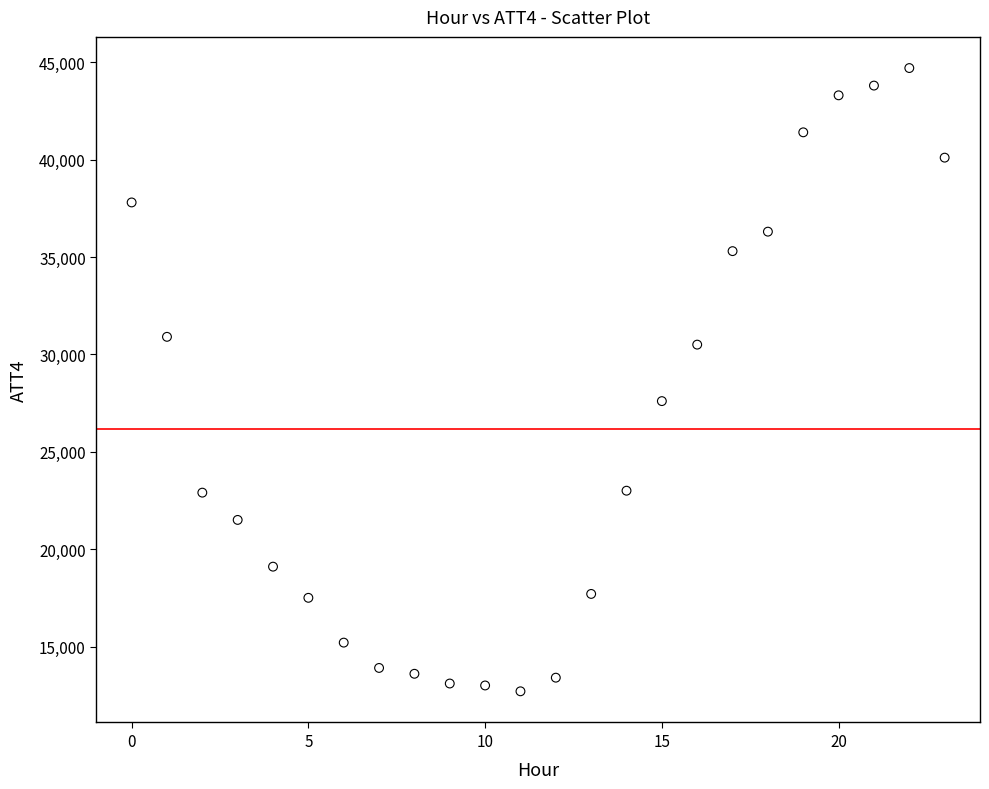

What Y value in the scatter plot is closest to 28700?

27600